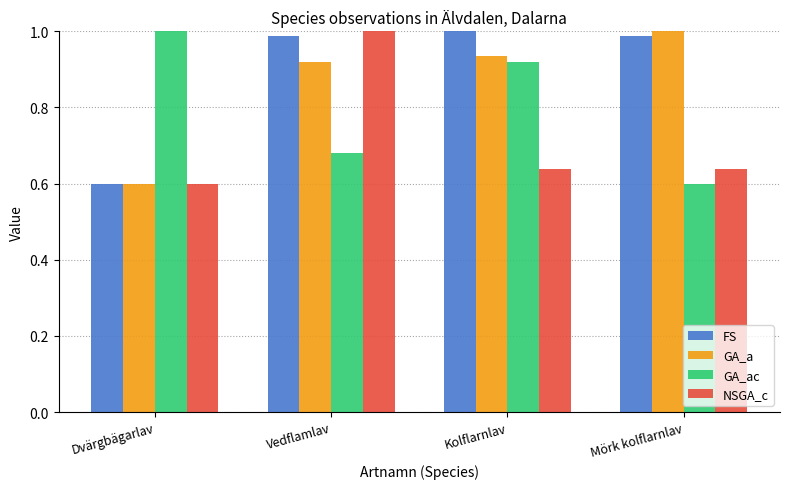

How many bars are there in total?

16